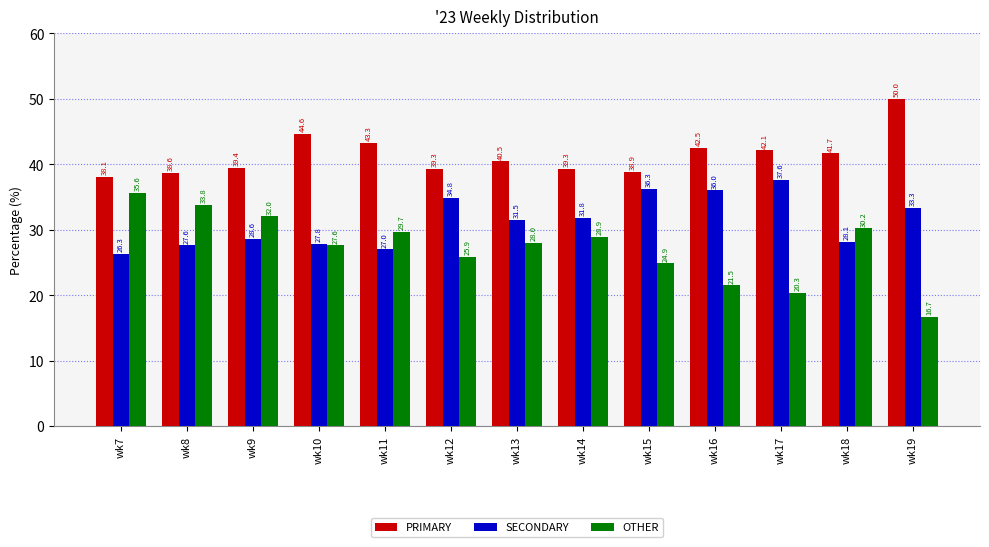

Reading left to right, extract all data points from this chart.

PRIMARY: wk7=38.1	wk8=38.6	wk9=39.4	wk10=44.6	wk11=43.3	wk12=39.3	wk13=40.5	wk14=39.3	wk15=38.9	wk16=42.5	wk17=42.1	wk18=41.7	wk19=50.0
SECONDARY: wk7=26.3	wk8=27.6	wk9=28.6	wk10=27.8	wk11=27.0	wk12=34.8	wk13=31.5	wk14=31.8	wk15=36.3	wk16=36.0	wk17=37.6	wk18=28.1	wk19=33.3
OTHER: wk7=35.6	wk8=33.8	wk9=32.0	wk10=27.6	wk11=29.7	wk12=25.9	wk13=28.0	wk14=28.9	wk15=24.9	wk16=21.5	wk17=20.3	wk18=30.2	wk19=16.7